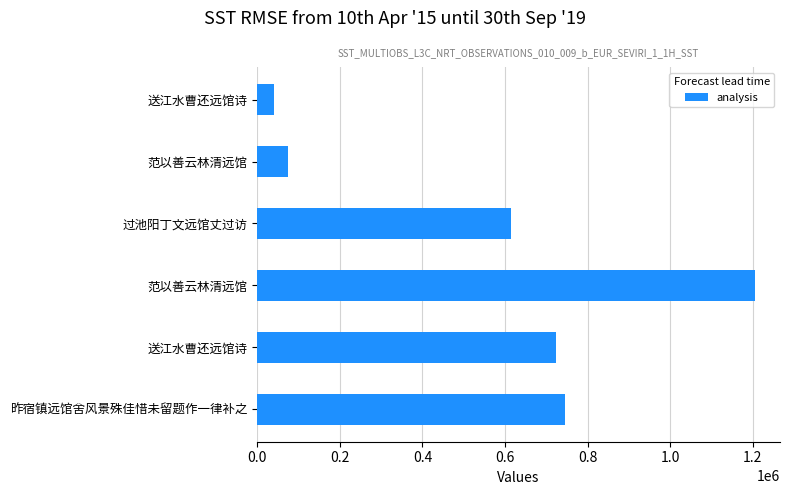

How many bars are there in total?

6